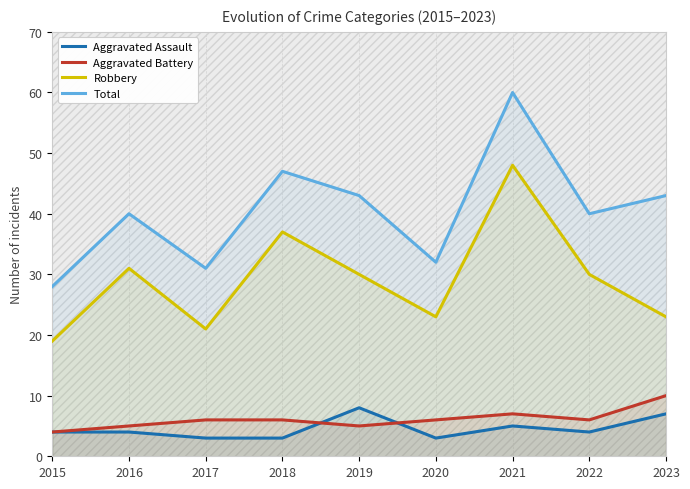

The Robbery series shows 48 at 2021. True or false?

True